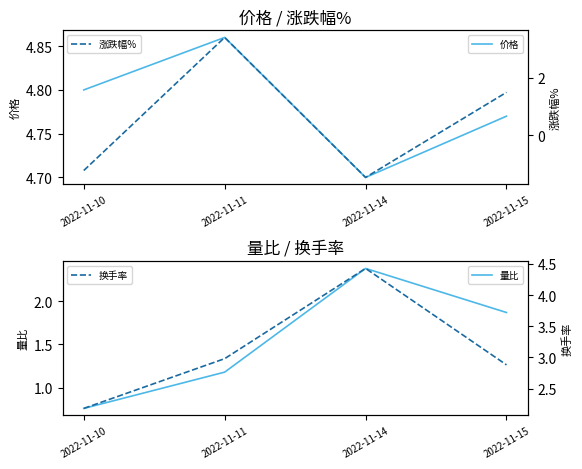

How many negative values does the 涨跌幅% series have?

2